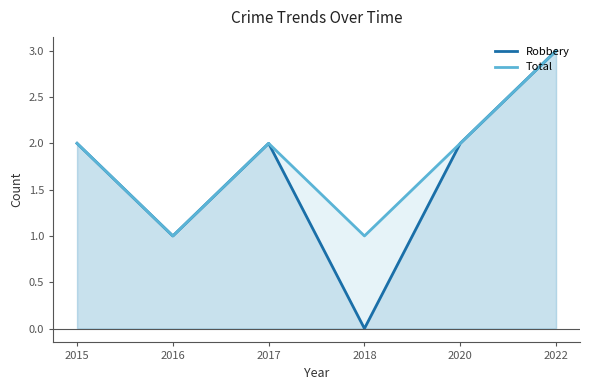

Which has a higher value, 2022 or 2015?

2022